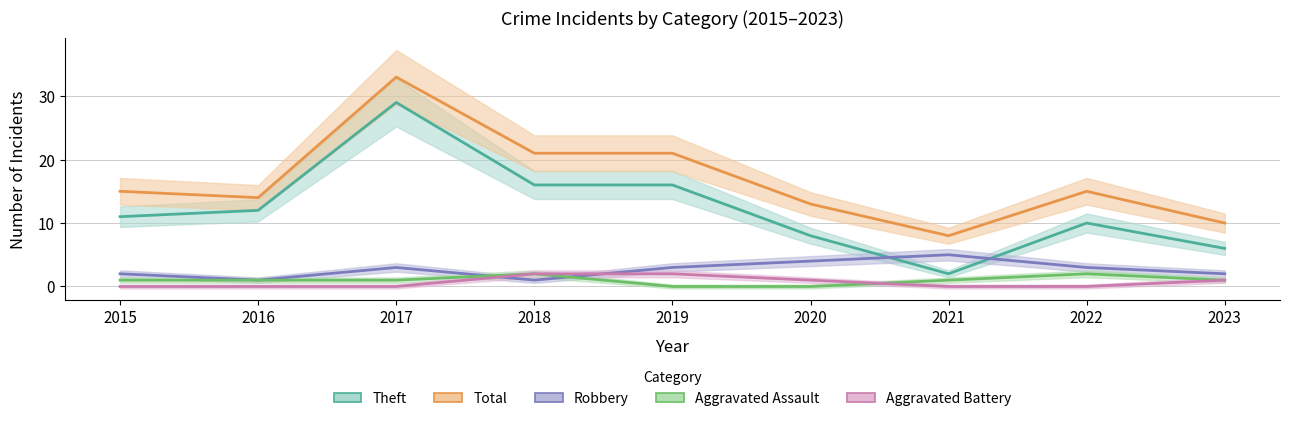

True or false: Theft and Total cross at least once.

False